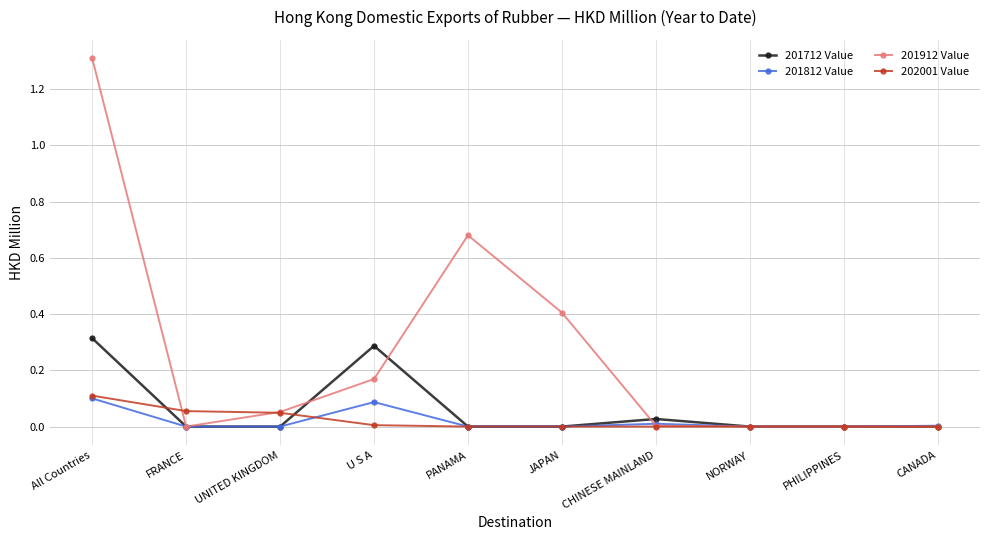

Is it true that 202001 Value equals 0.0 at PHILIPPINES?

True